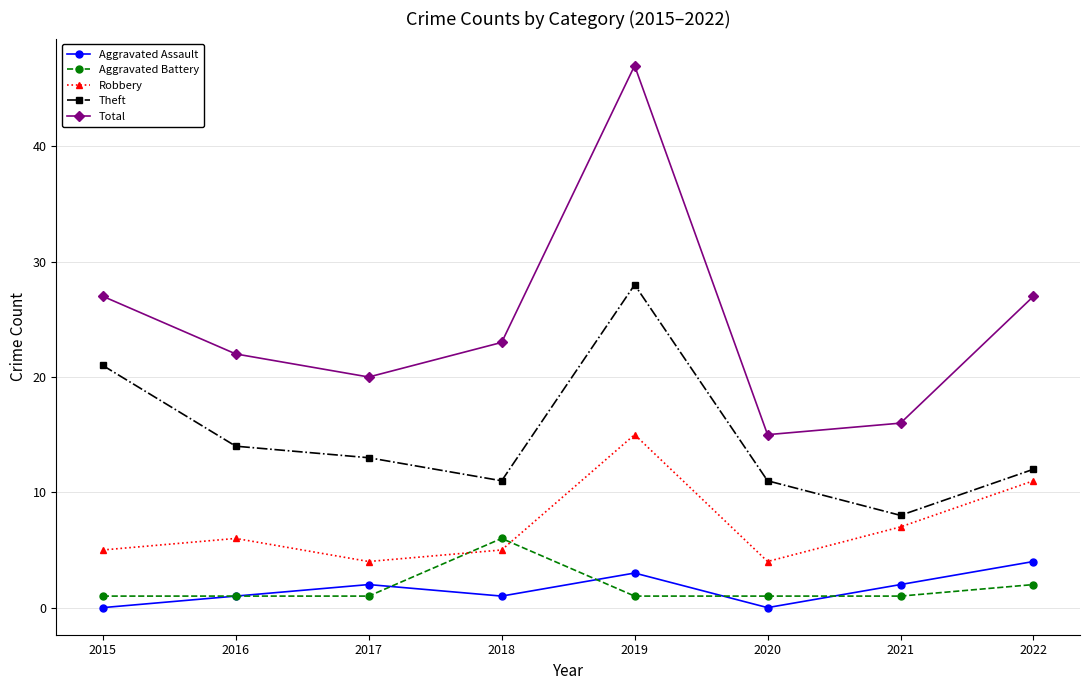

What is the value of the Robbery point at the 2nd from the left?

6